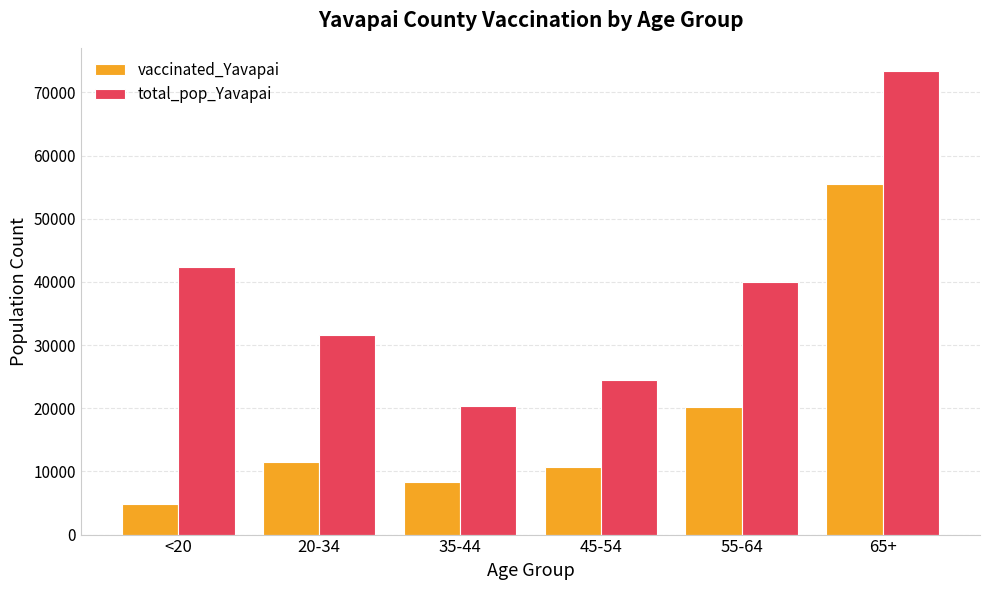

What is the difference between the highest and lowest values at 45-54?

13777